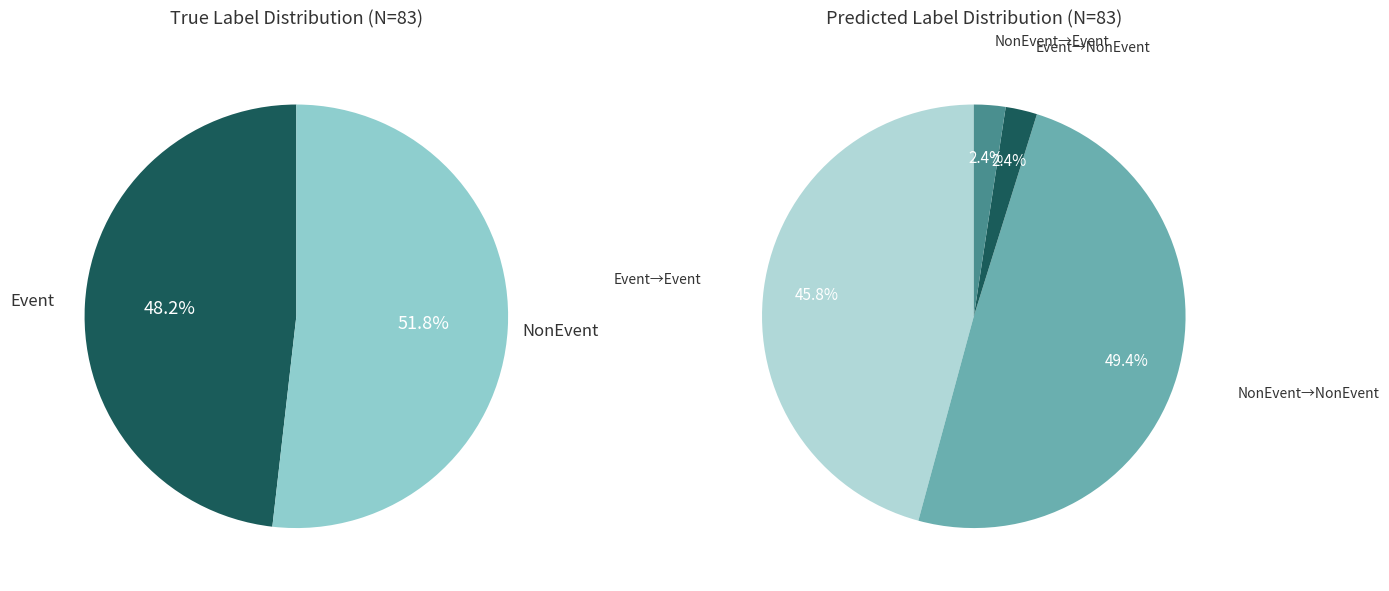

To the nearest percent, what portion does true_label_values represent?

48%